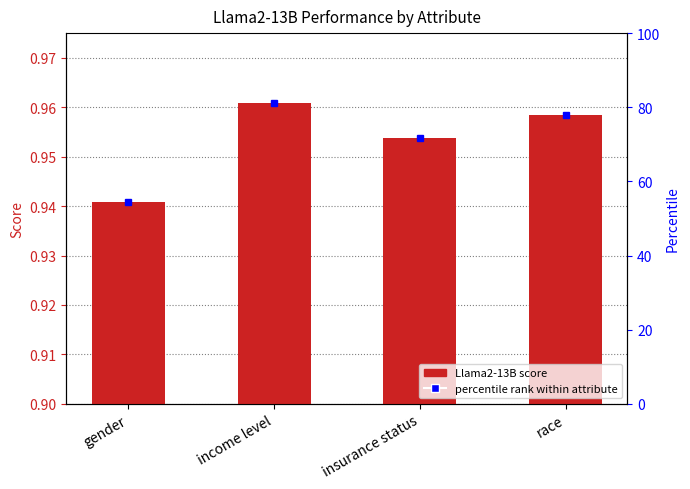

Between insurance status and race, which is larger?

race